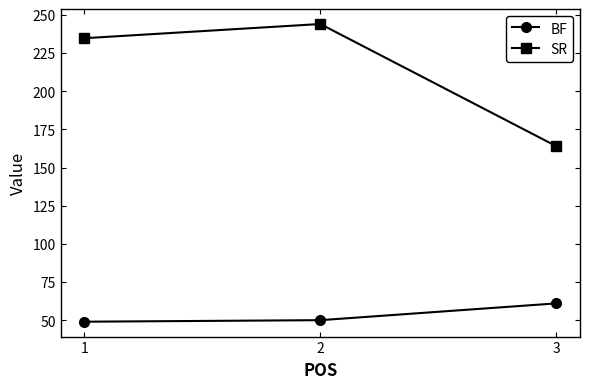

What is the value of the SR point at the 3rd from the left?

163.9